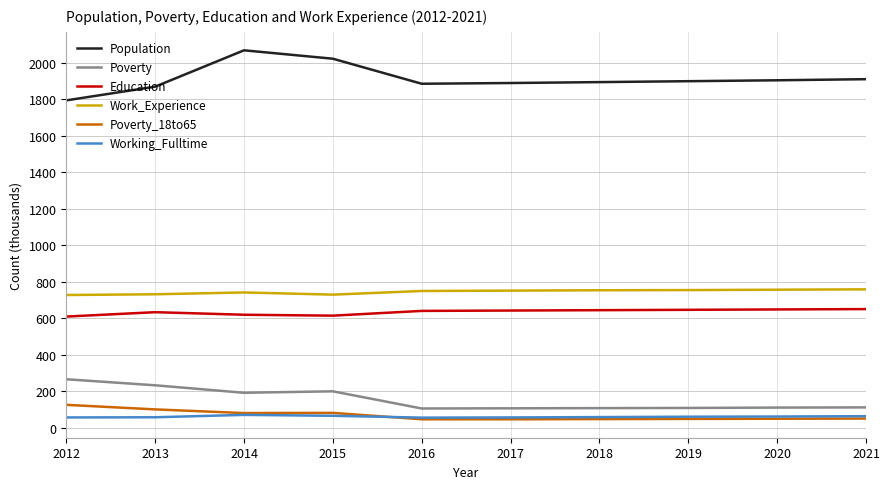

Is the value of Education at 2016 greater than the value of Poverty at 2019?

Yes